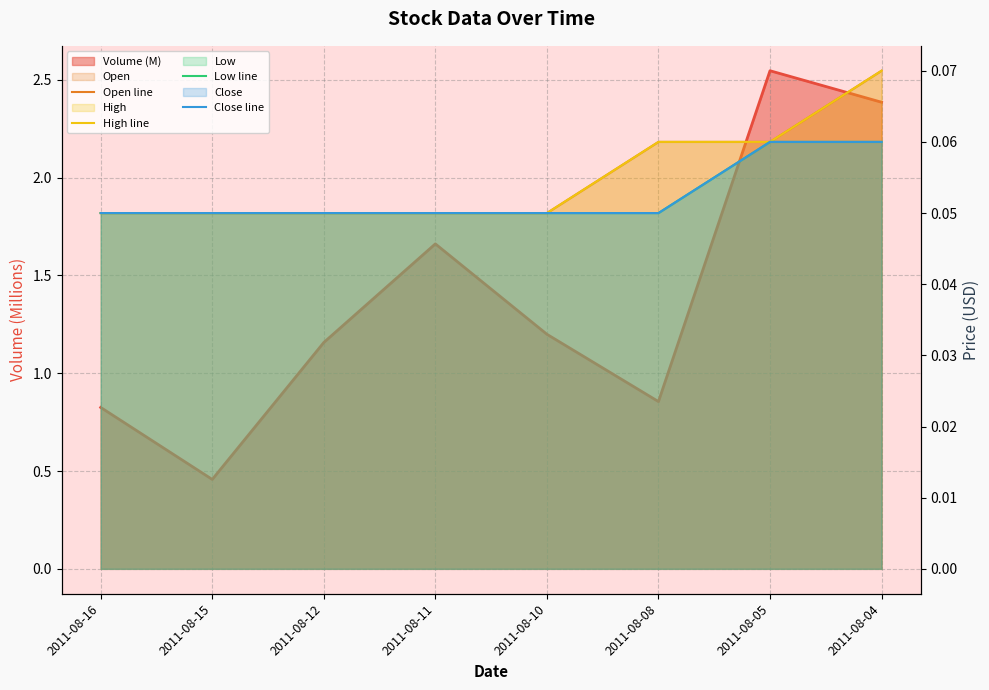

What is the value of the High line point at the 3rd from the left?

0.1